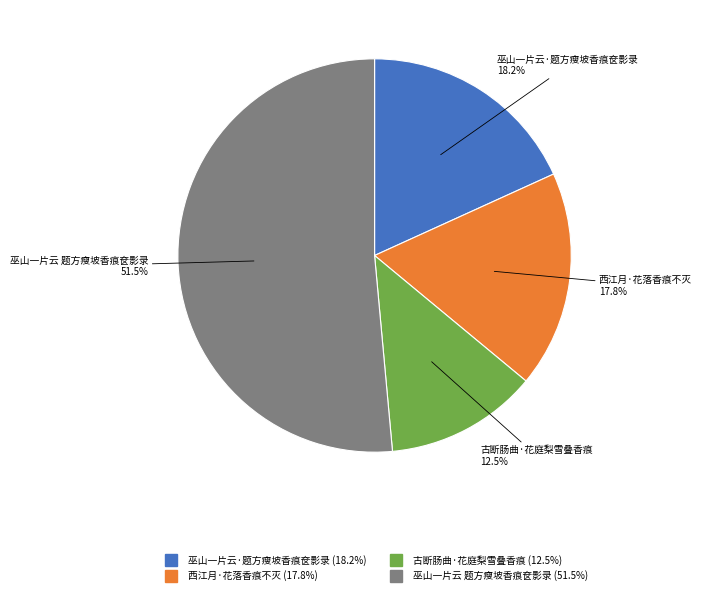

Which has a higher value, 古断肠曲·花庭梨雪叠香痕 or 西江月·花落香痕不灭?

西江月·花落香痕不灭